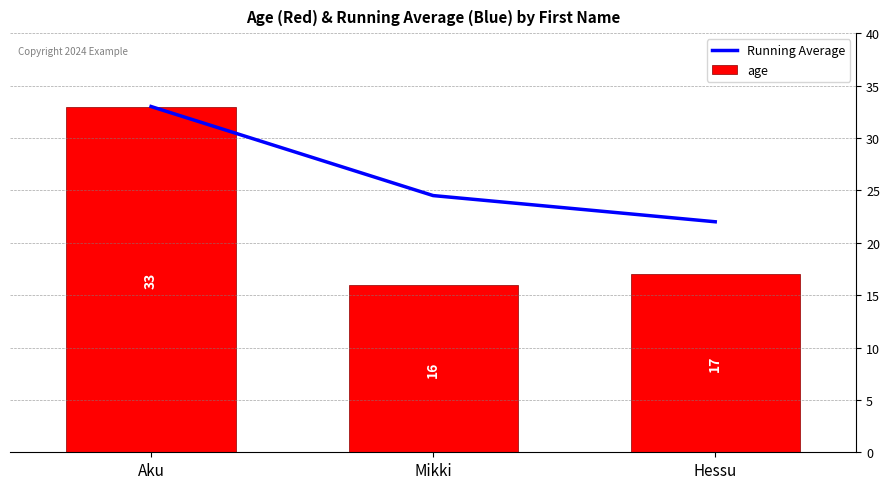

Where does the age series first go above 17?

Aku